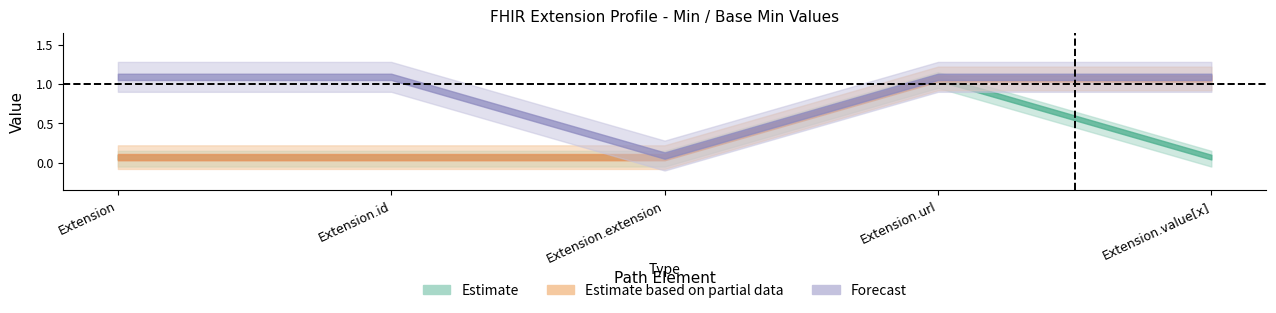

What is the value of the Extension_max_numeric point at the 1st from the left?

1